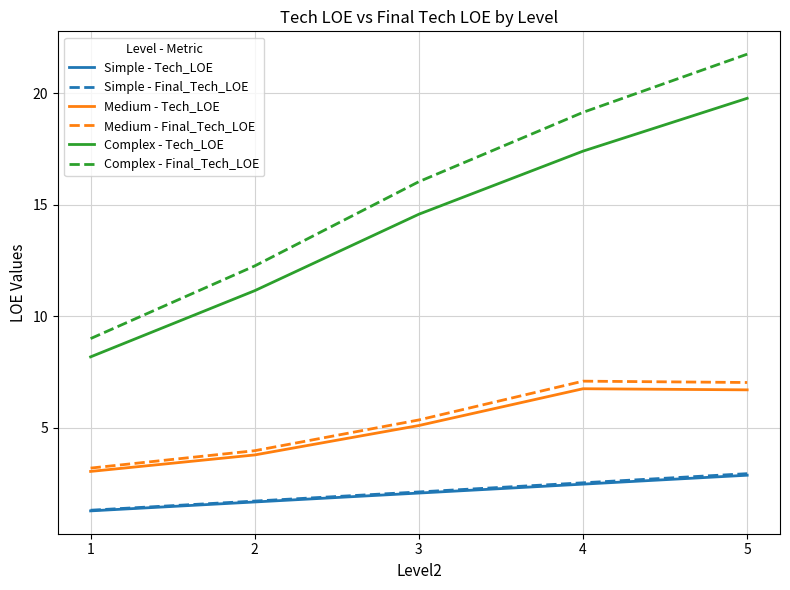

Which series has the widest spread of values?

Complex - Final_Tech_LOE